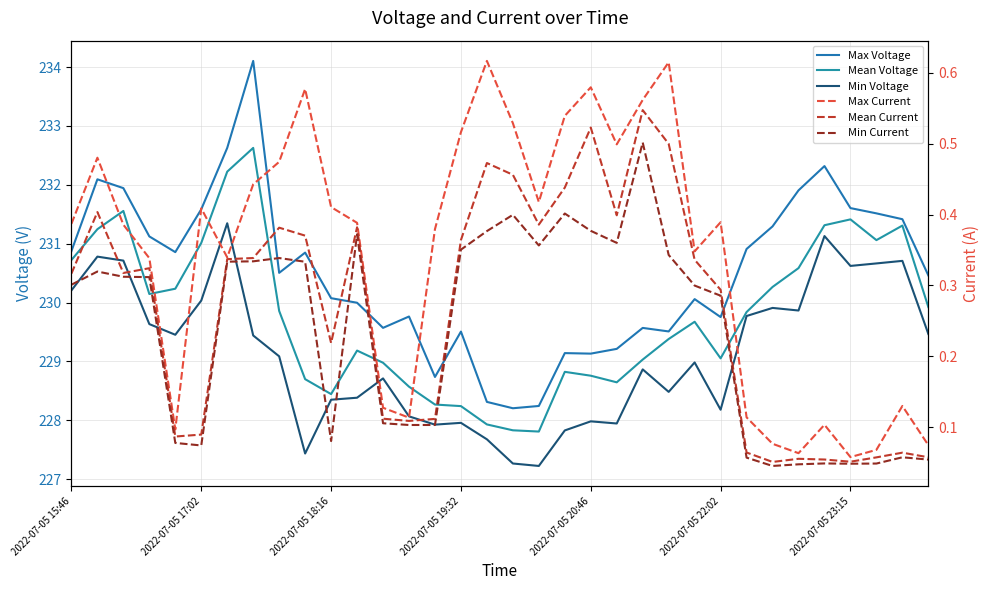

What is the average value of the Mean Current series?

0.3